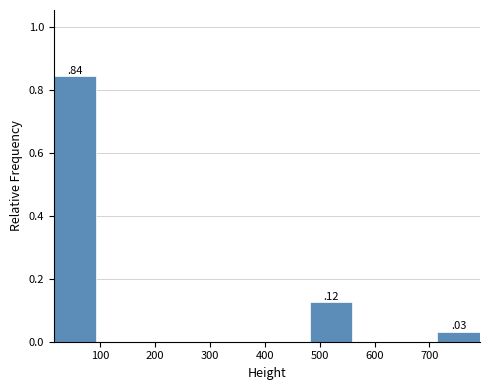

Which range on the x-axis has the tallest bar?

20 to 90